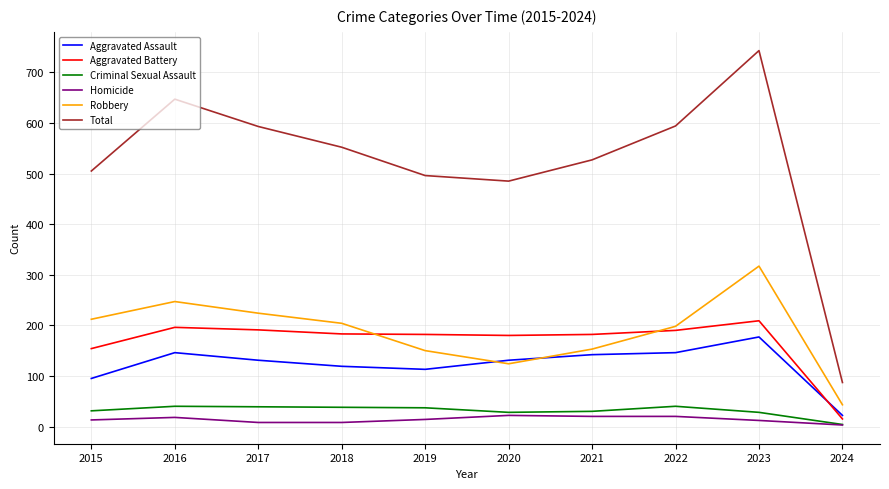

Between 2015 and 2023, which series saw the biggest shift?

Total